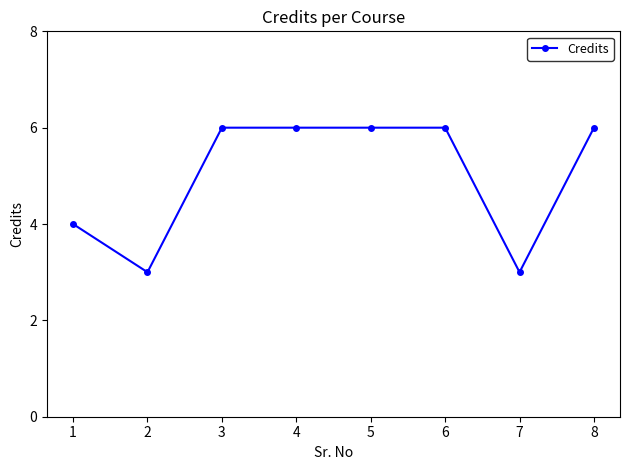

Is this an area chart (filled region under the line)?

No